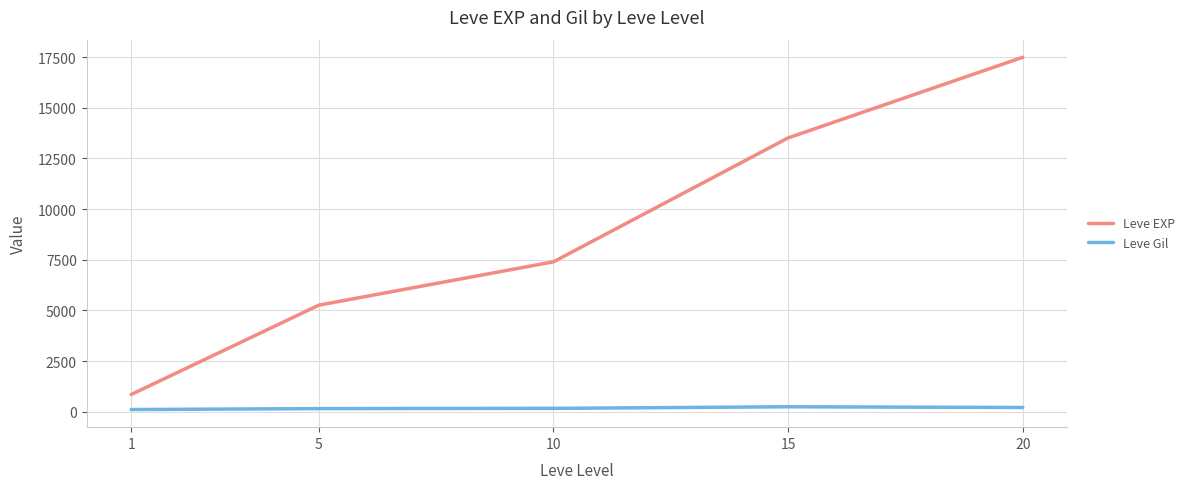

What is the difference between the maximum and minimum values in the Leve EXP series?

16633.3